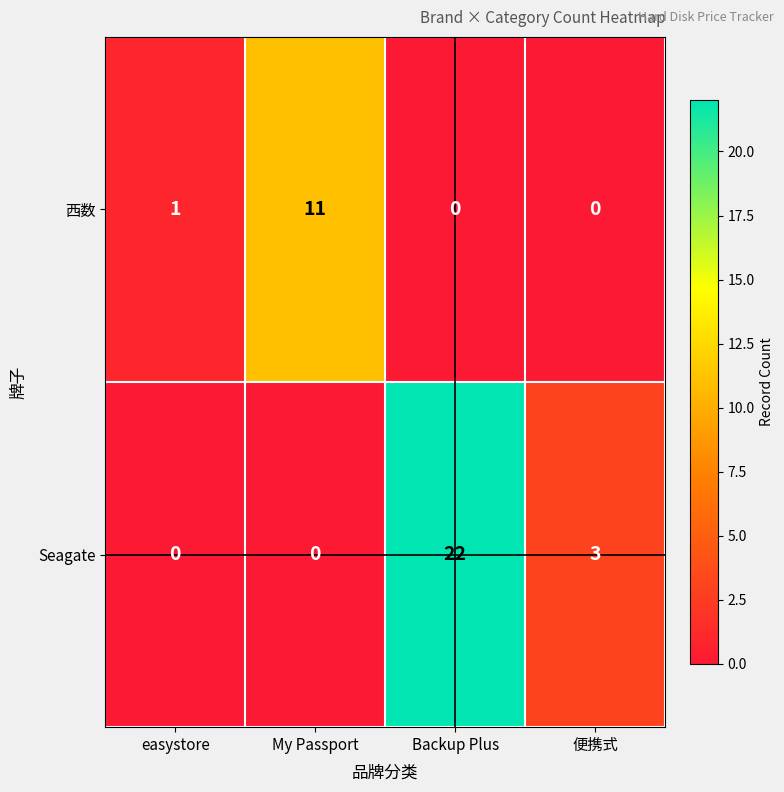

What is the difference between the maximum and second lowest values in the Seagate series?

22